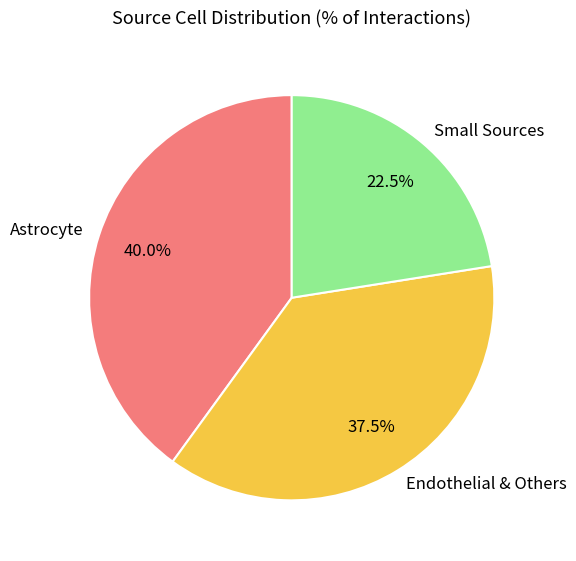

Is there any slice that represents more than half of the pie?

No